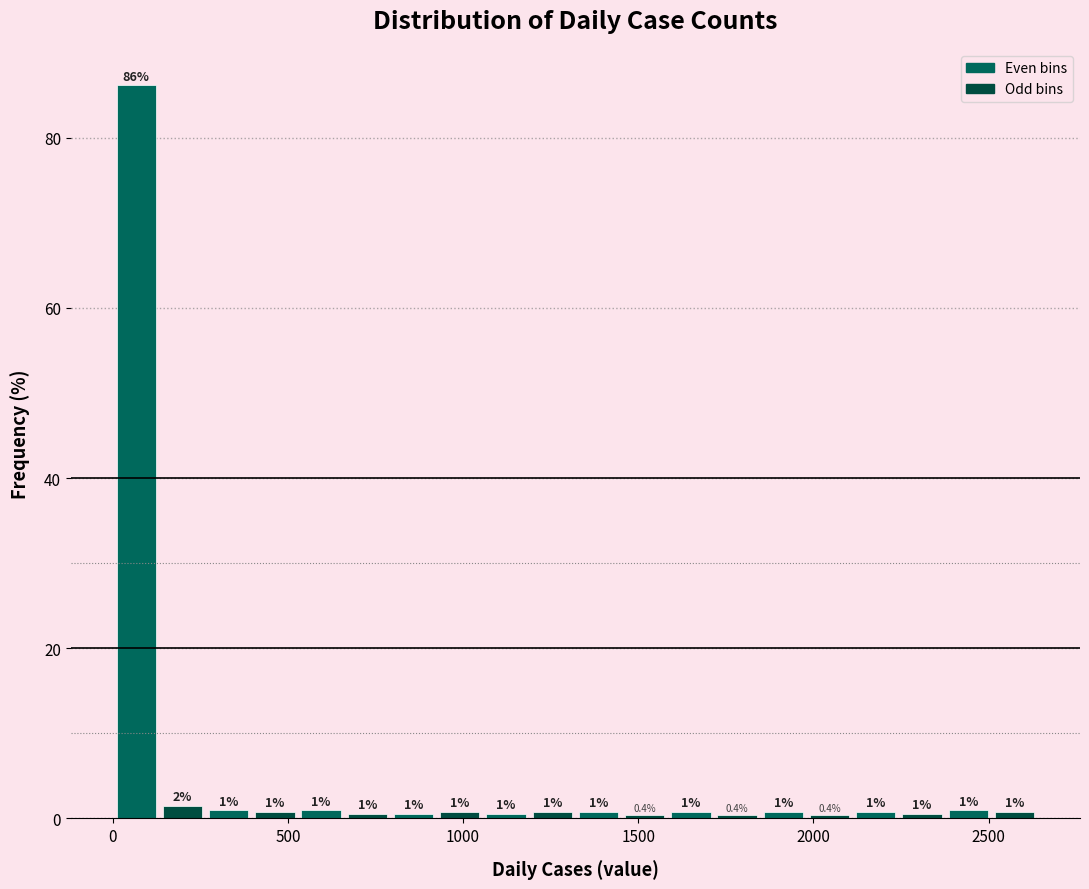

Read against the x-axis, roughly where is the centre of the tallest bar?

50